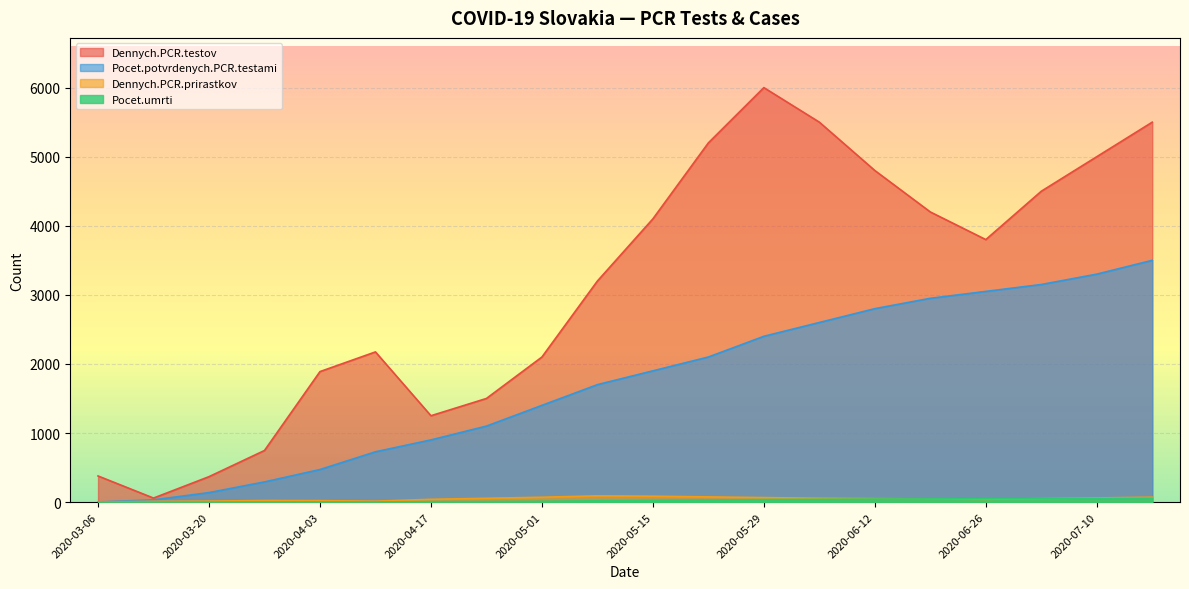

What are all the series names shown in the legend?

Dennych.PCR.testov, Pocet.potvrdenych.PCR.testami, Dennych.PCR.prirastkov, Pocet.umrti